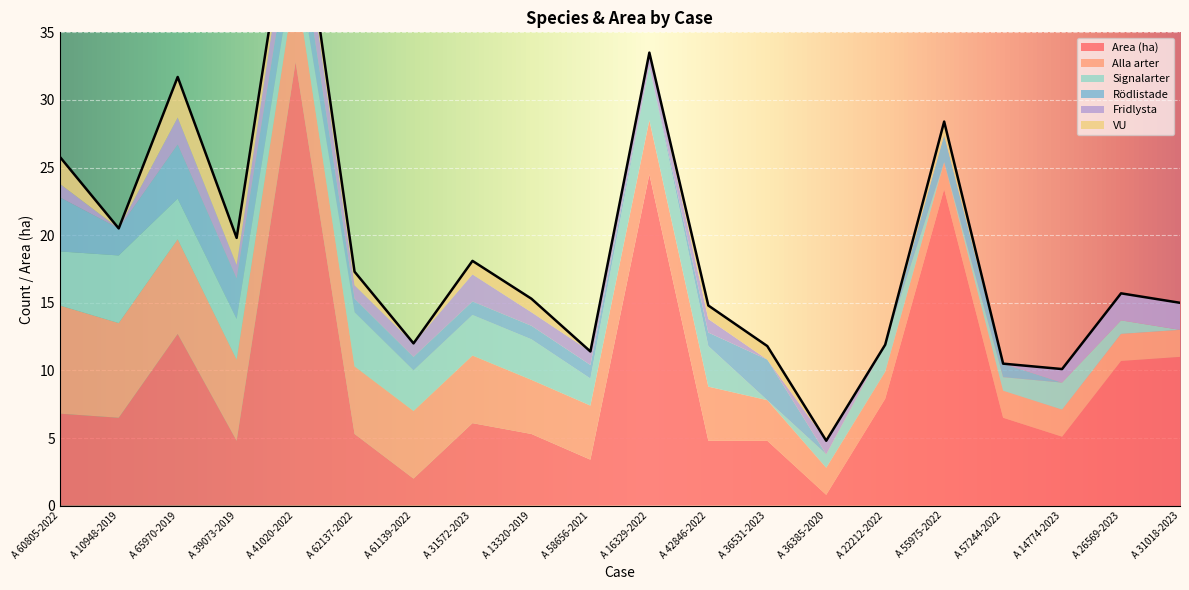

How many data points in Area (ha) are less than 6?

9